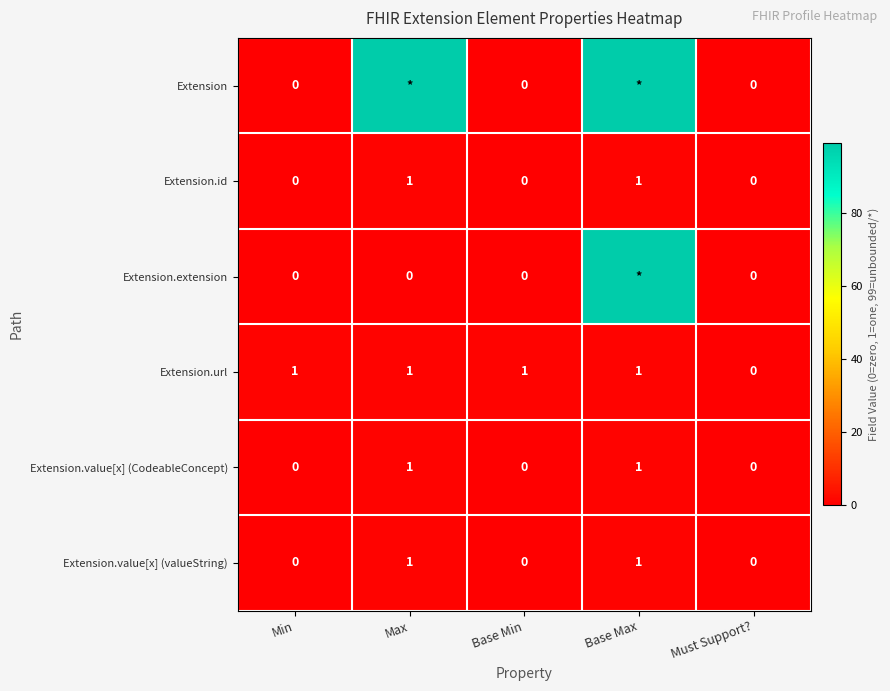

Which label corresponds to the largest value in the chart?

Max